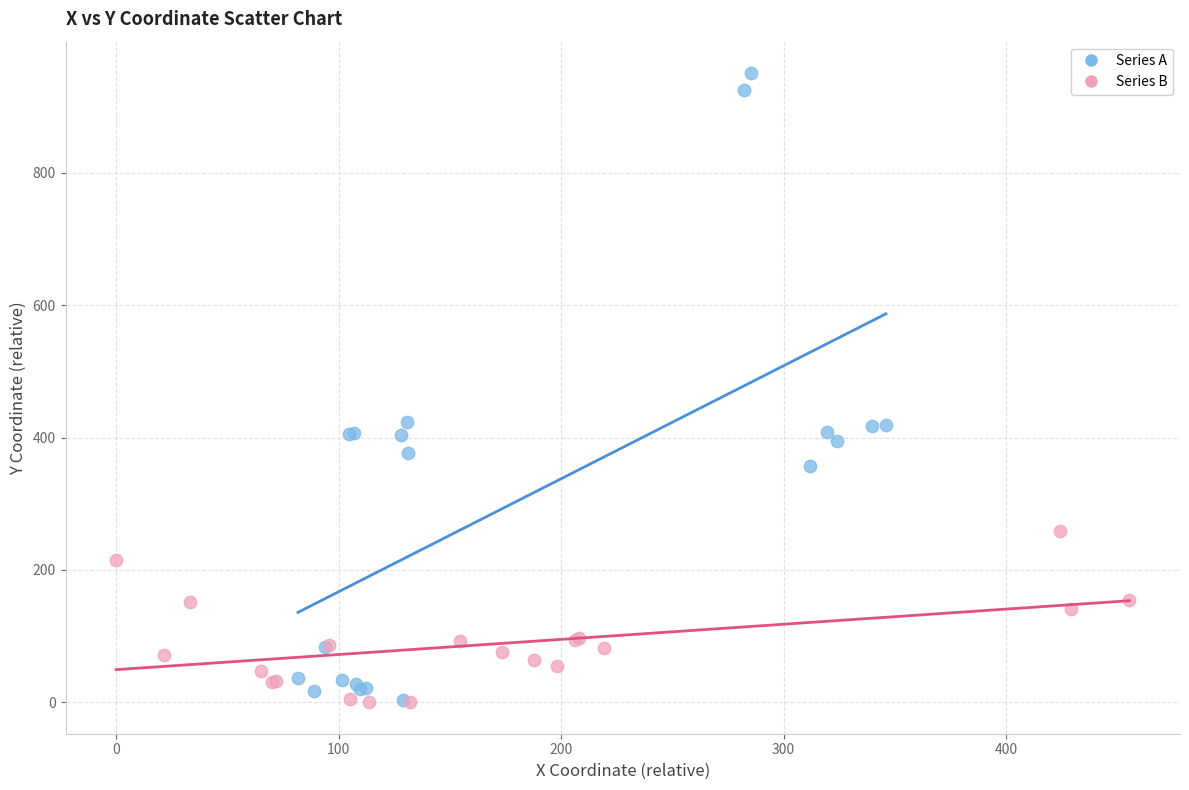

Which series reaches the maximum Y coordinate?

Series A